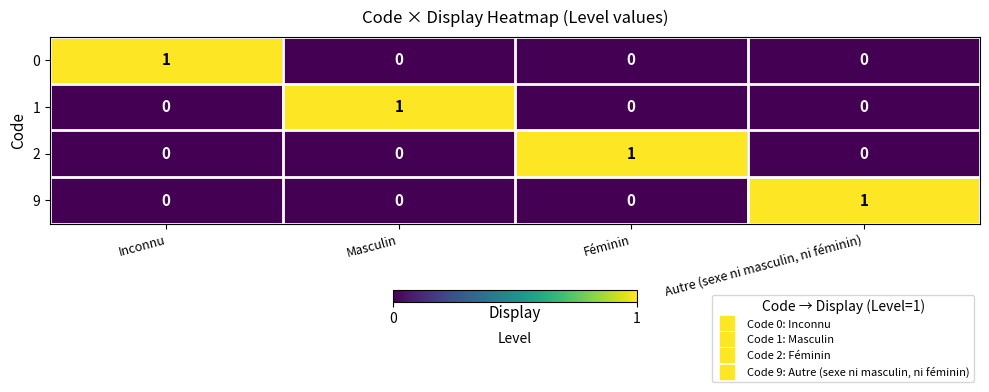

True or false: 2 has a value of 0 at Inconnu.

True